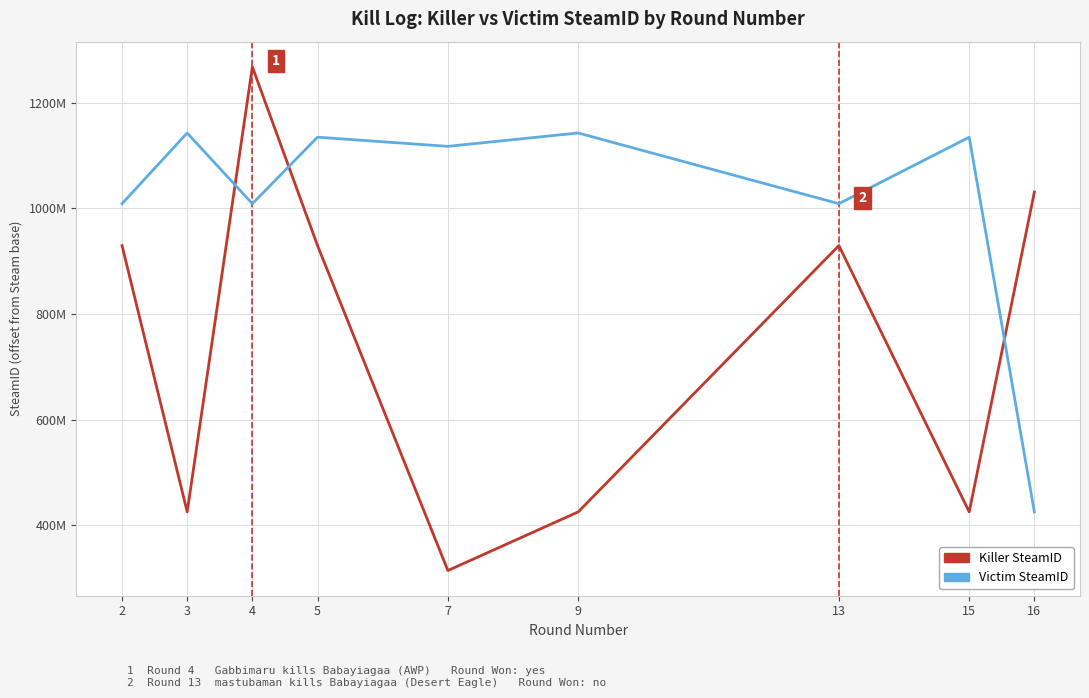

What is the spread (max minus min) of values at 5?

205227545